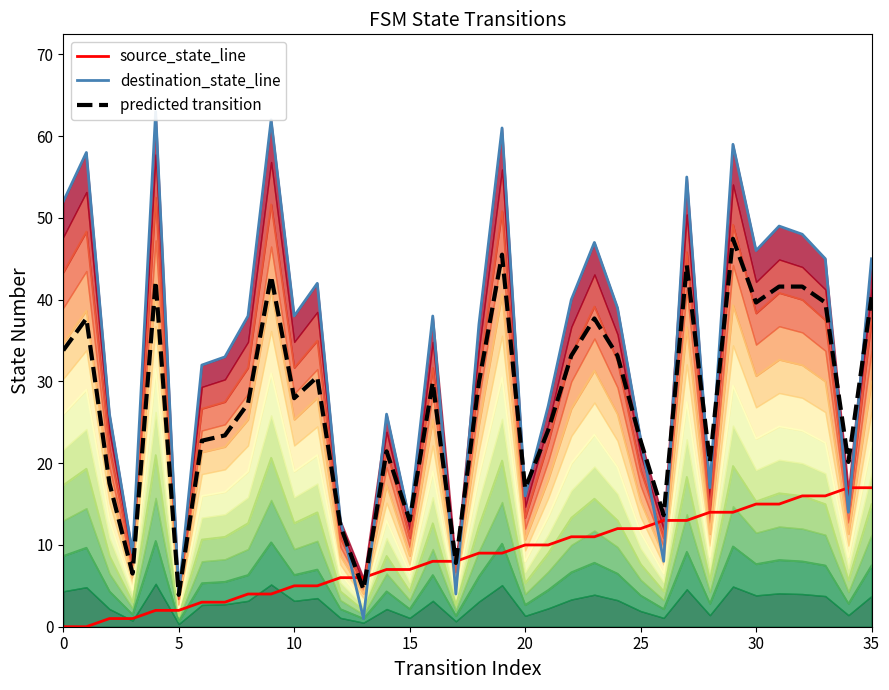

How many lines are shown in the chart?

2